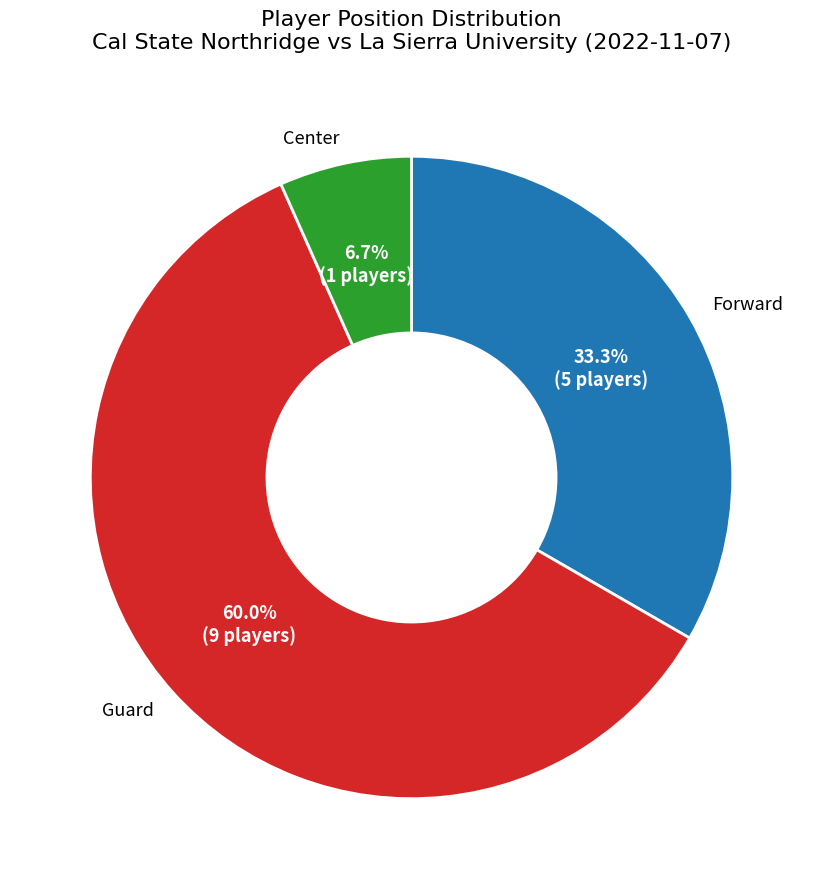

Is there a majority slice in this chart?

Yes